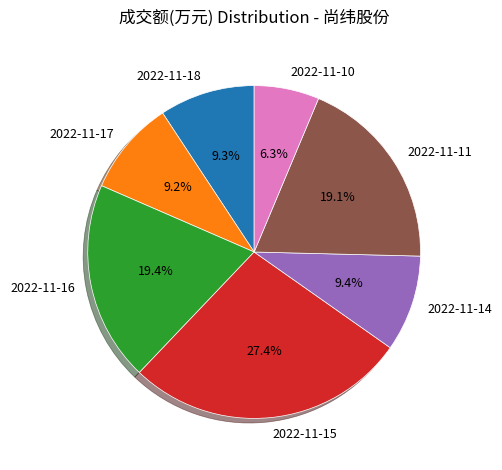

Is there any slice that represents more than half of the pie?

No